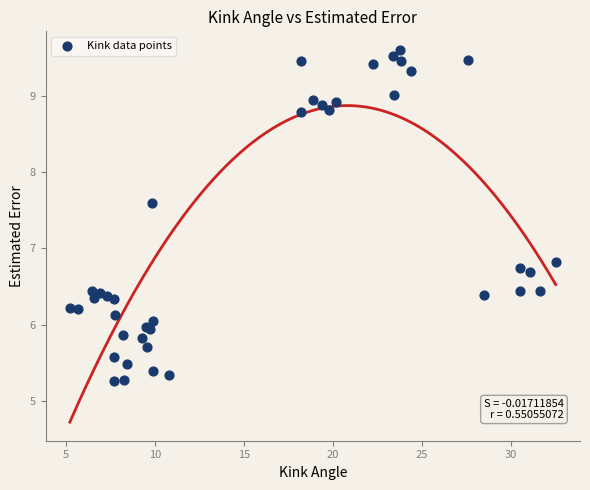

What Y value in the scatter plot is closest to 7?

6.8